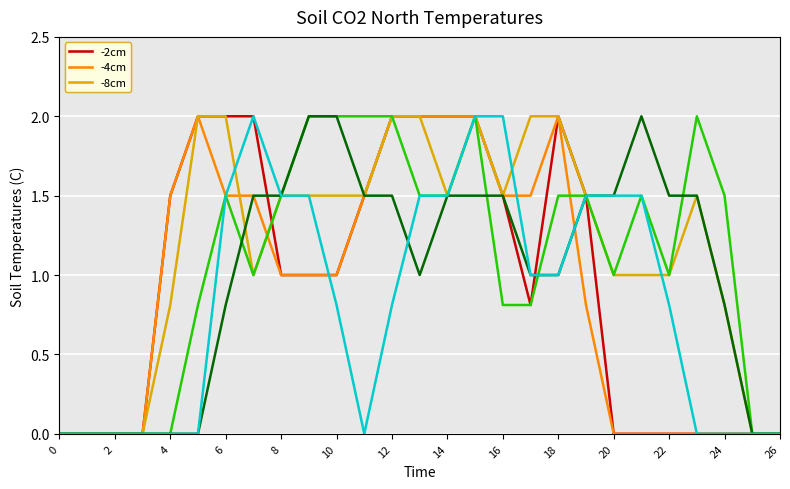

What is the greatest value displayed?

2.0